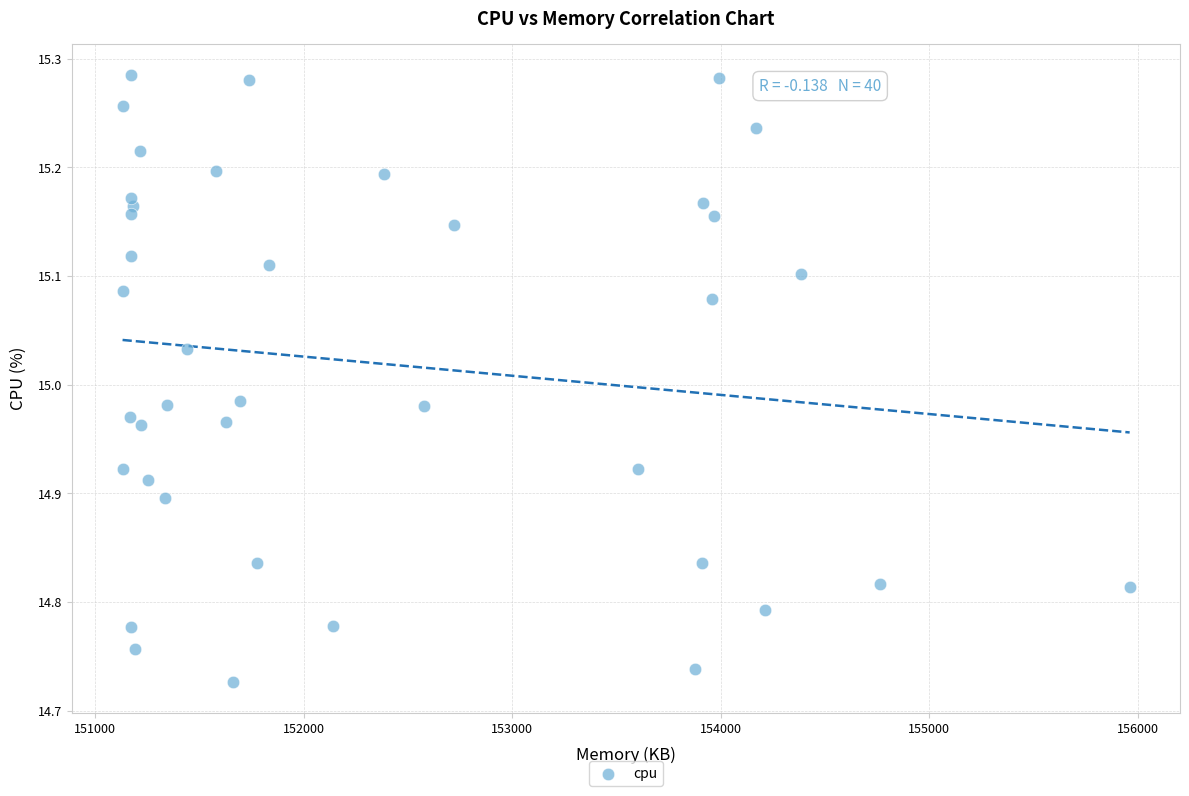

What is the range of Y values (max minus min)?

0.6